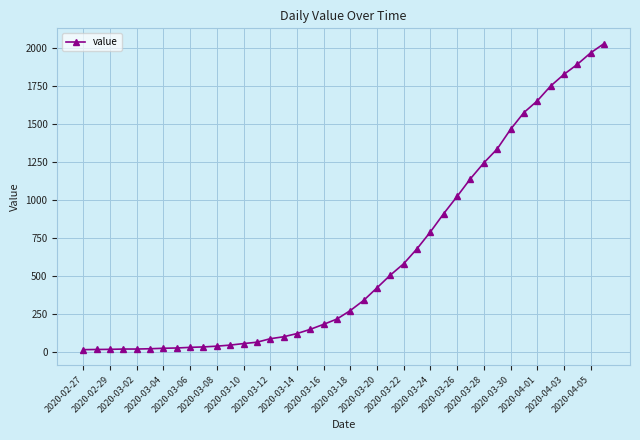

What is the difference between the maximum and minimum values?

2019